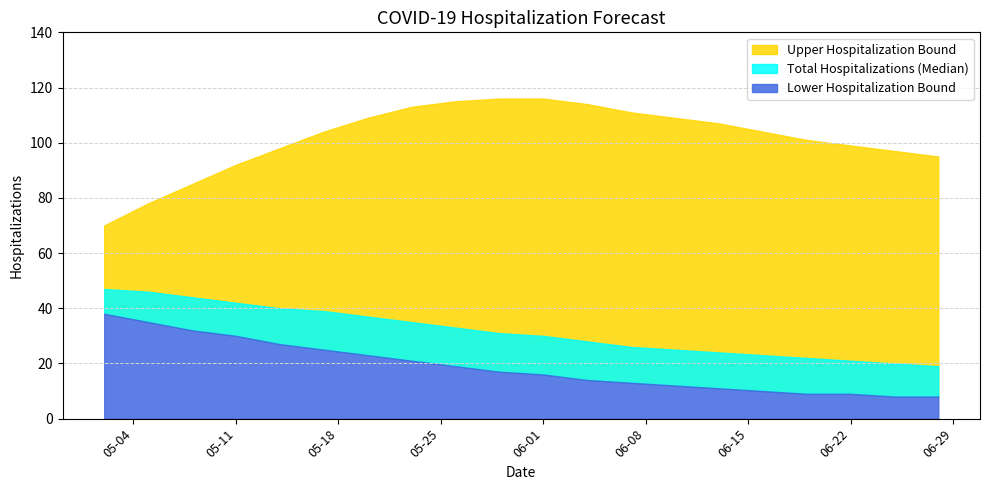

Reading left to right, list all the values displayed in this chart.

Upper Hospitalization Bound: 05-02-2021=70	05-05-2021=78	05-08-2021=85	05-11-2021=92	05-14-2021=98	05-17-2021=104	05-20-2021=109	05-23-2021=113	05-26-2021=115	05-29-2021=116	06-01-2021=116	06-04-2021=114	06-07-2021=111	06-10-2021=109	06-13-2021=107	06-16-2021=104	06-19-2021=101	06-22-2021=99	06-25-2021=97	06-28-2021=95
Total Hospitalizations (Median): 05-02-2021=47	05-05-2021=46	05-08-2021=44	05-11-2021=42	05-14-2021=40	05-17-2021=39	05-20-2021=37	05-23-2021=35	05-26-2021=33	05-29-2021=31	06-01-2021=30	06-04-2021=28	06-07-2021=26	06-10-2021=25	06-13-2021=24	06-16-2021=23	06-19-2021=22	06-22-2021=21	06-25-2021=20	06-28-2021=19
Lower Hospitalization Bound: 05-02-2021=38	05-05-2021=35	05-08-2021=32	05-11-2021=30	05-14-2021=27	05-17-2021=25	05-20-2021=23	05-23-2021=21	05-26-2021=19	05-29-2021=17	06-01-2021=16	06-04-2021=14	06-07-2021=13	06-10-2021=12	06-13-2021=11	06-16-2021=10	06-19-2021=9	06-22-2021=9	06-25-2021=8	06-28-2021=8